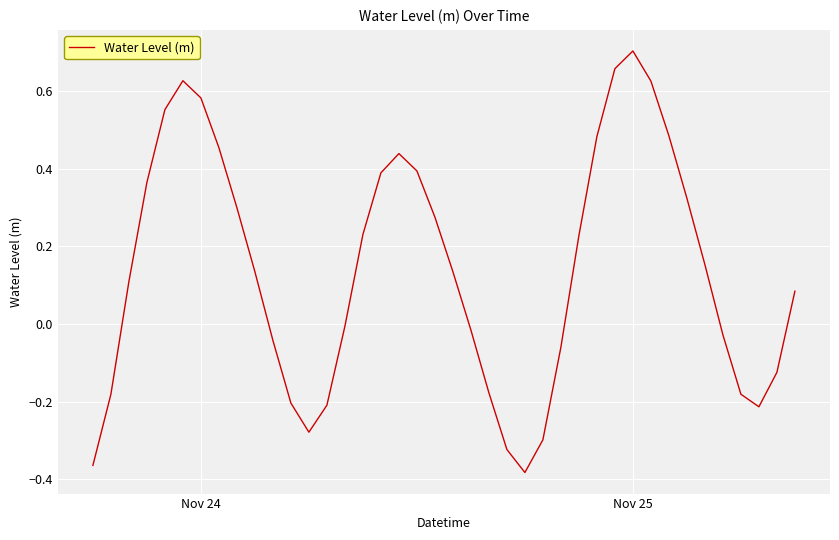

What is the difference between the maximum and minimum values?

1.1